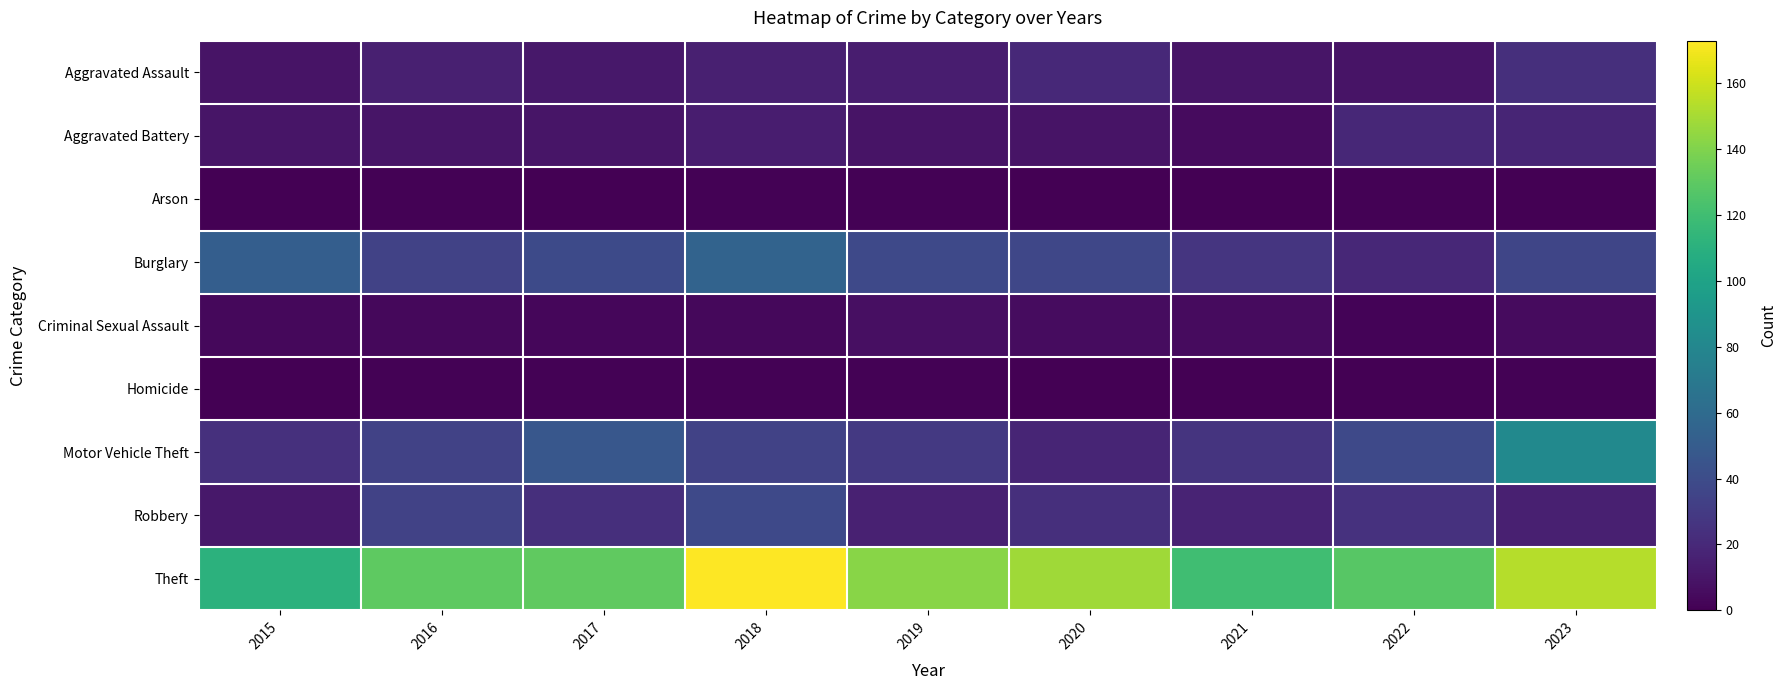

Reading right to left, list all the values displayed in this chart.

Aggravated Assault: 2023=23	2022=9	2021=10	2020=20	2019=14	2018=15	2017=11	2016=15	2015=9
Aggravated Battery: 2023=18	2022=19	2021=5	2020=9	2019=9	2018=14	2017=10	2016=10	2015=10
Arson: 2023=0	2022=1	2021=0	2020=0	2019=1	2018=1	2017=0	2016=1	2015=0
Burglary: 2023=36	2022=19	2021=27	2020=37	2019=38	2018=55	2017=39	2016=34	2015=52
Criminal Sexual Assault: 2023=5	2022=2	2021=5	2020=6	2019=7	2018=4	2017=3	2016=4	2015=4
Homicide: 2023=1	2022=0	2021=0	2020=0	2019=1	2018=1	2017=1	2016=1	2015=0
Motor Vehicle Theft: 2023=82	2022=38	2021=26	2020=18	2019=29	2018=34	2017=47	2016=34	2015=24
Robbery: 2023=15	2022=25	2021=17	2020=23	2019=16	2018=38	2017=23	2016=34	2015=11
Theft: 2023=154	2022=128	2021=120	2020=148	2019=142	2018=173	2017=131	2016=130	2015=111